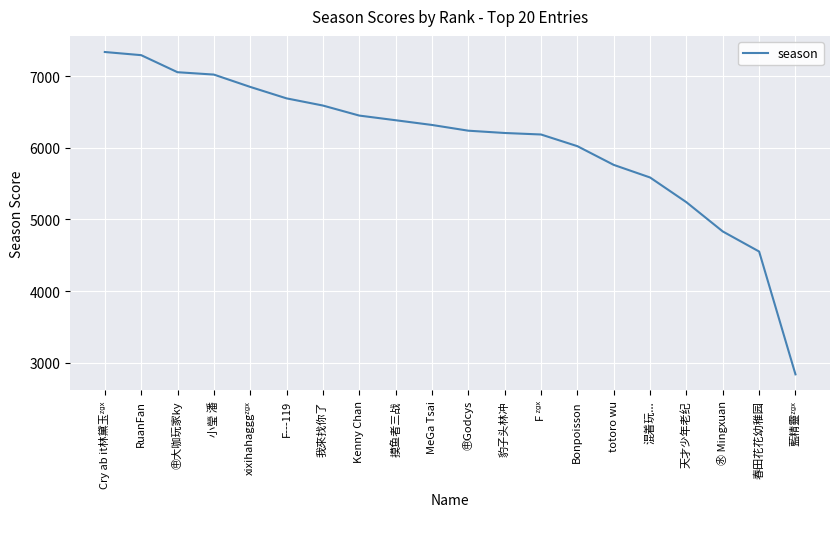

How many values are below 6319?

10